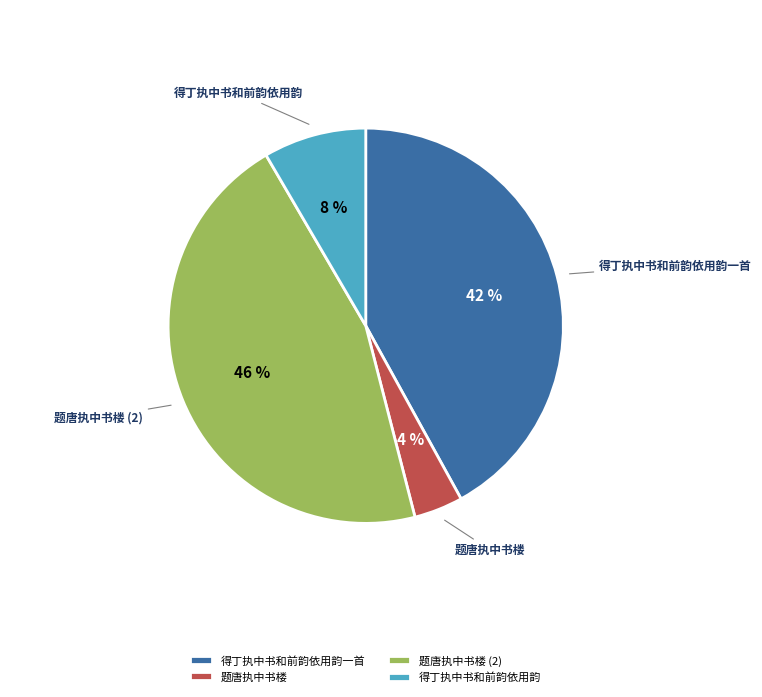

Is the sum of 题唐执中书楼 and 得丁执中书和前韵依用韵一首 greater than half?

No